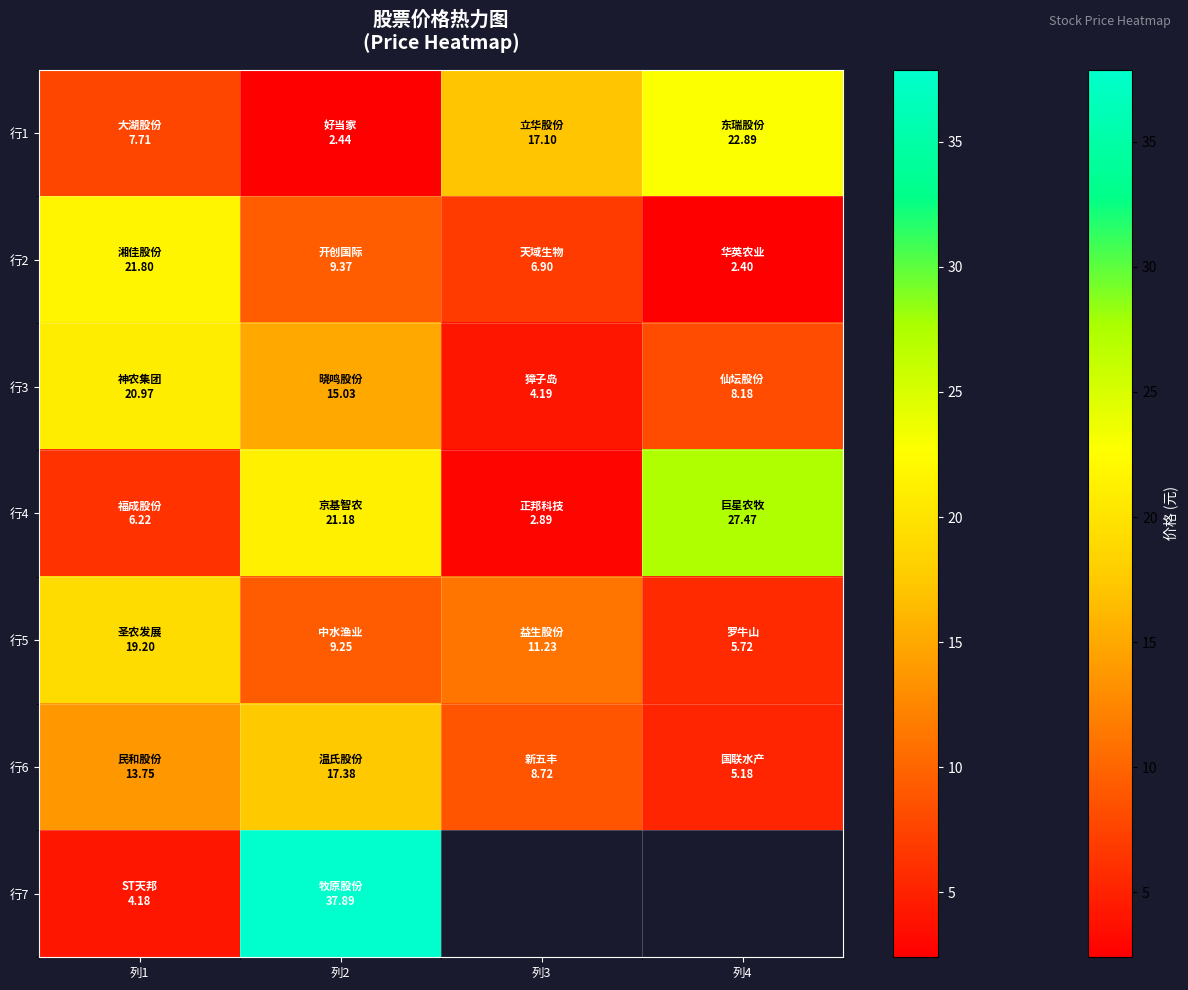

Is the value of 行5 at 列4 greater than the value of 行3 at 列2?

No